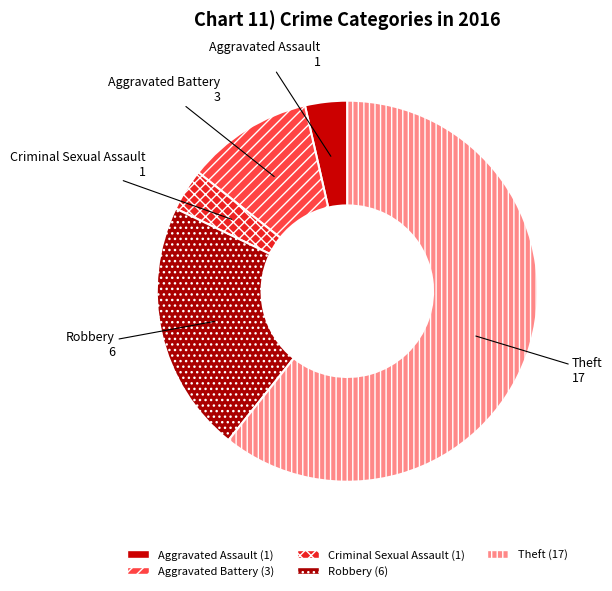

Between Aggravated Battery and Theft, which is larger?

Theft